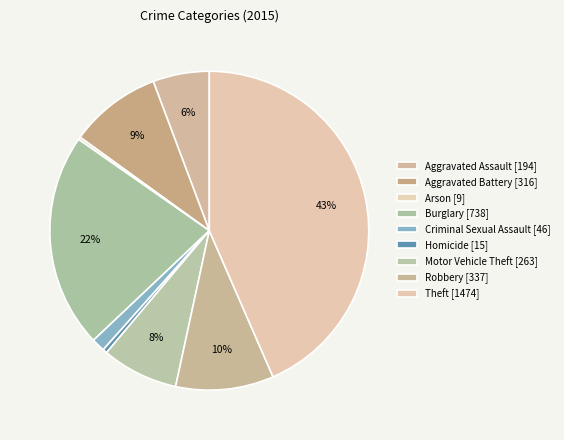

Count the number of slices in the pie.

9